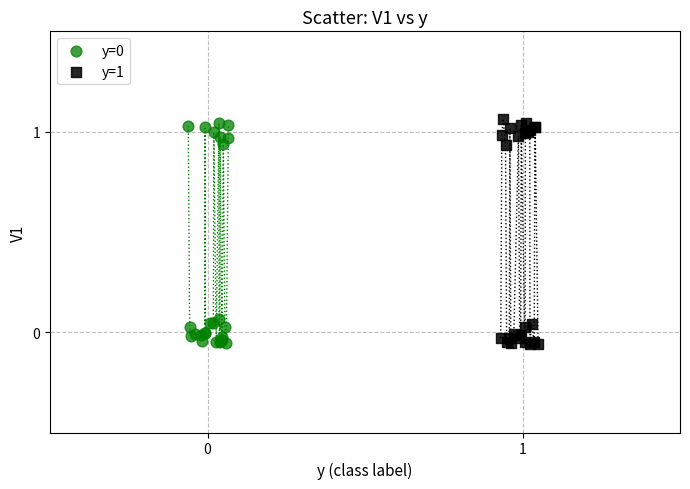

Which series has the largest Y range (max minus min)?

y=1